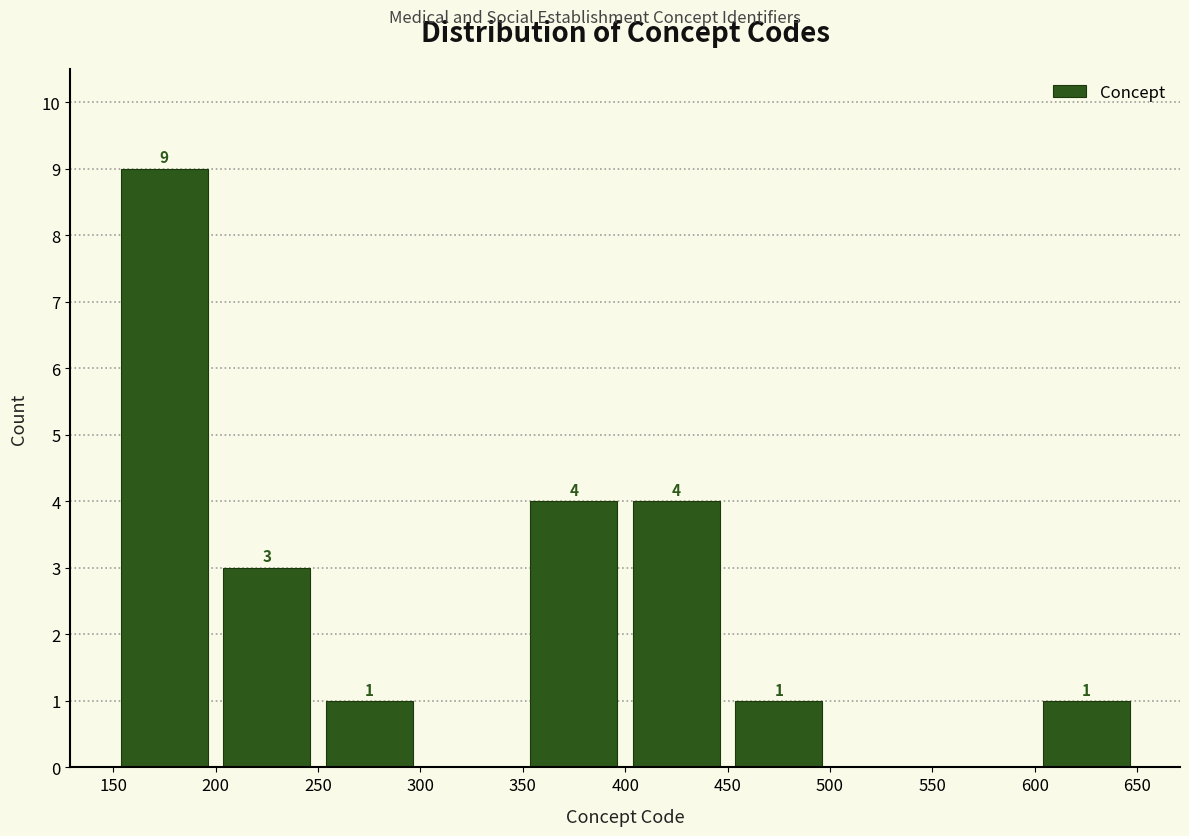

Over which range of the x-axis is the bar tallest?

150 to 200